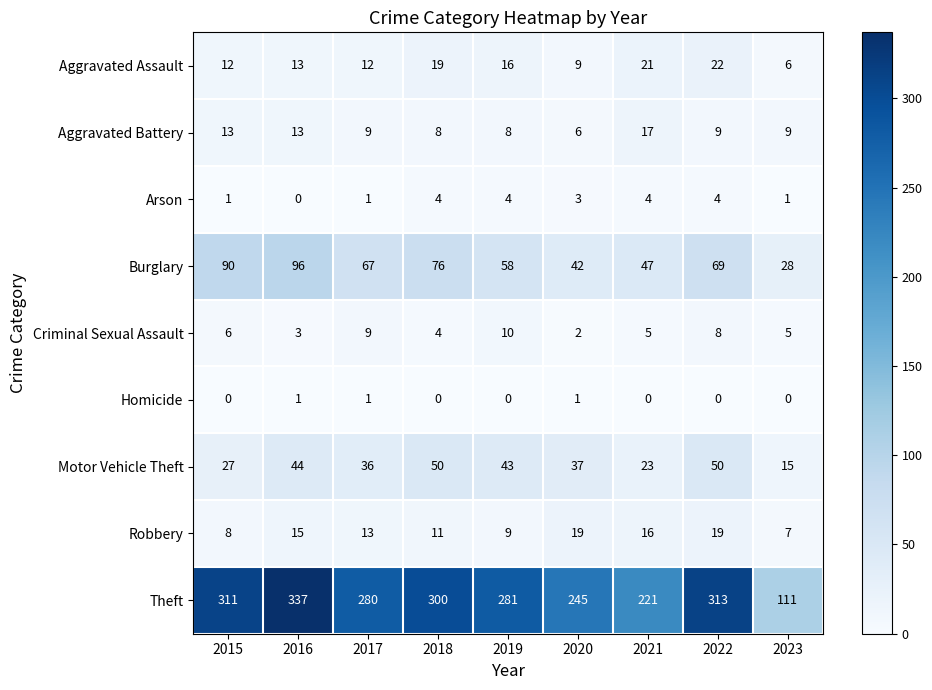

Which series has the largest range (max minus min)?

Theft